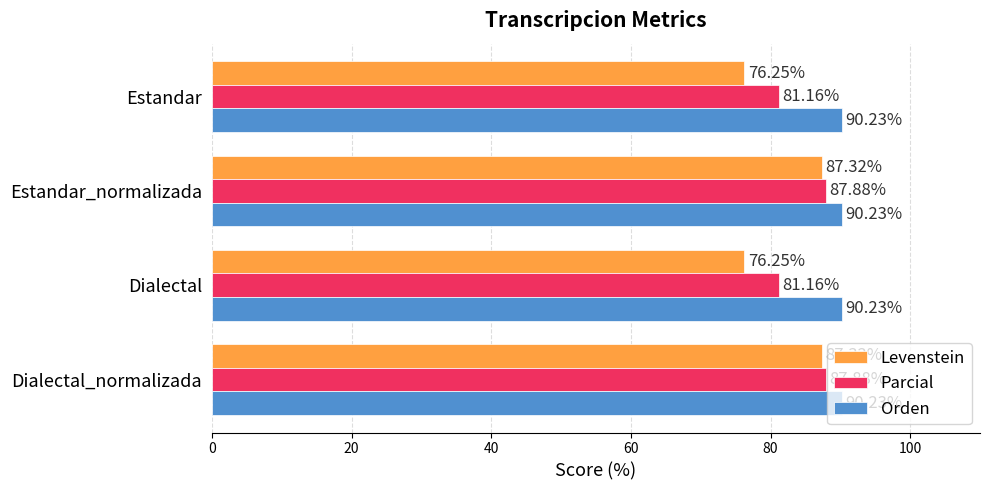

What is the sum of all Levenstein values?

327.1